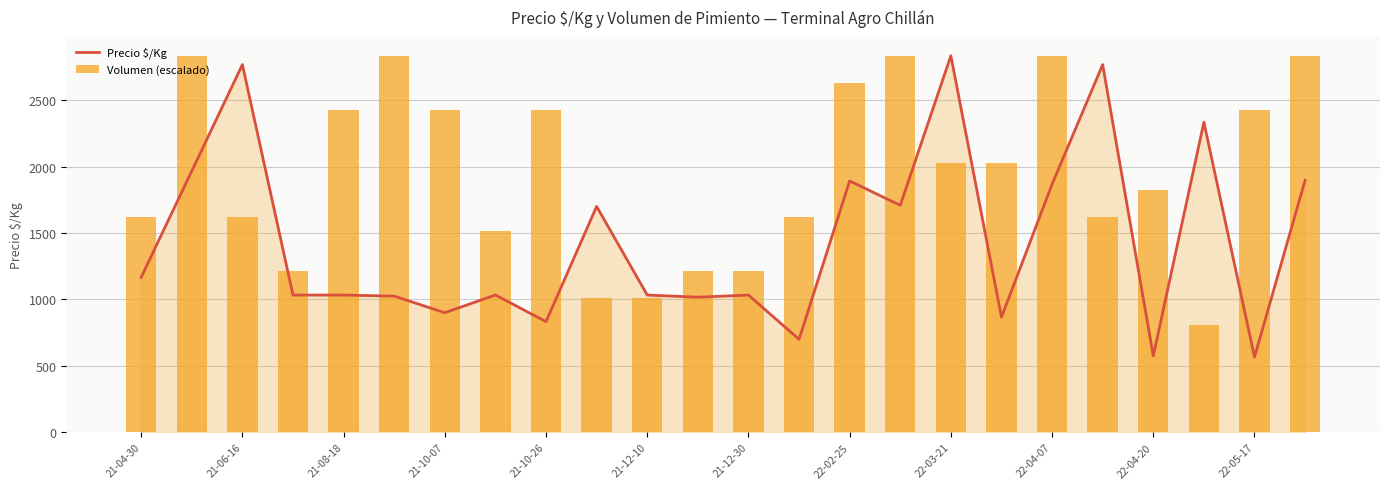

Which series has the largest total across all categories?

Volumen (escalado)